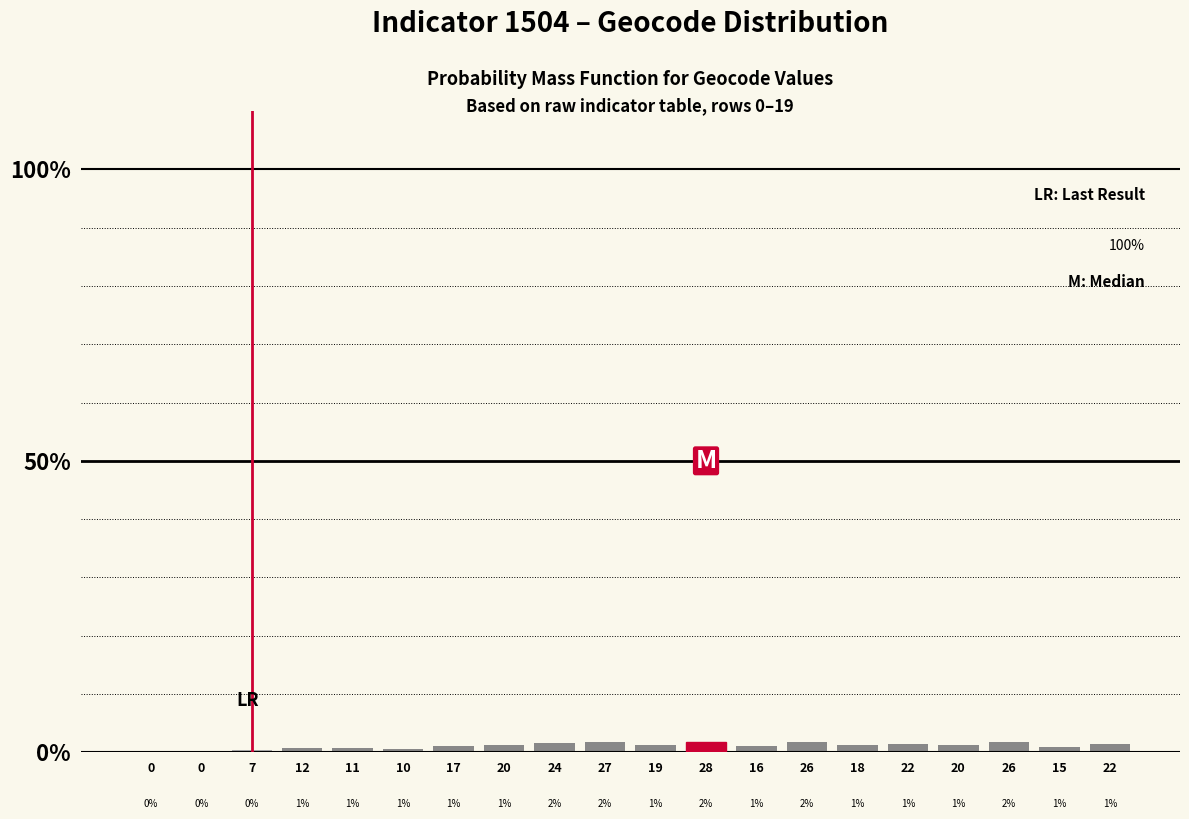

Count the number of data series in this chart.

1